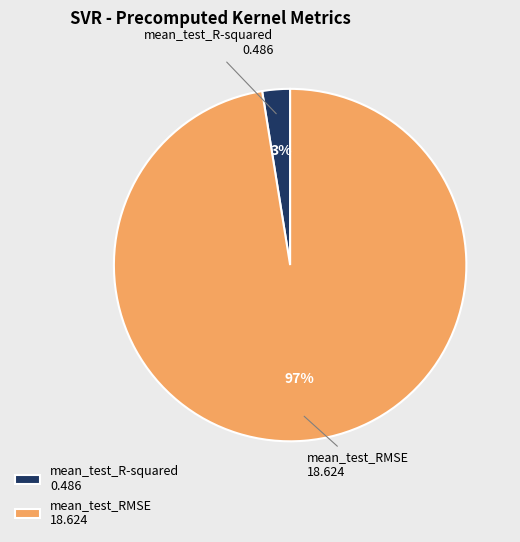

The mean_test_R-squared 0.486 slice represents 9% of the pie. True or false?

False